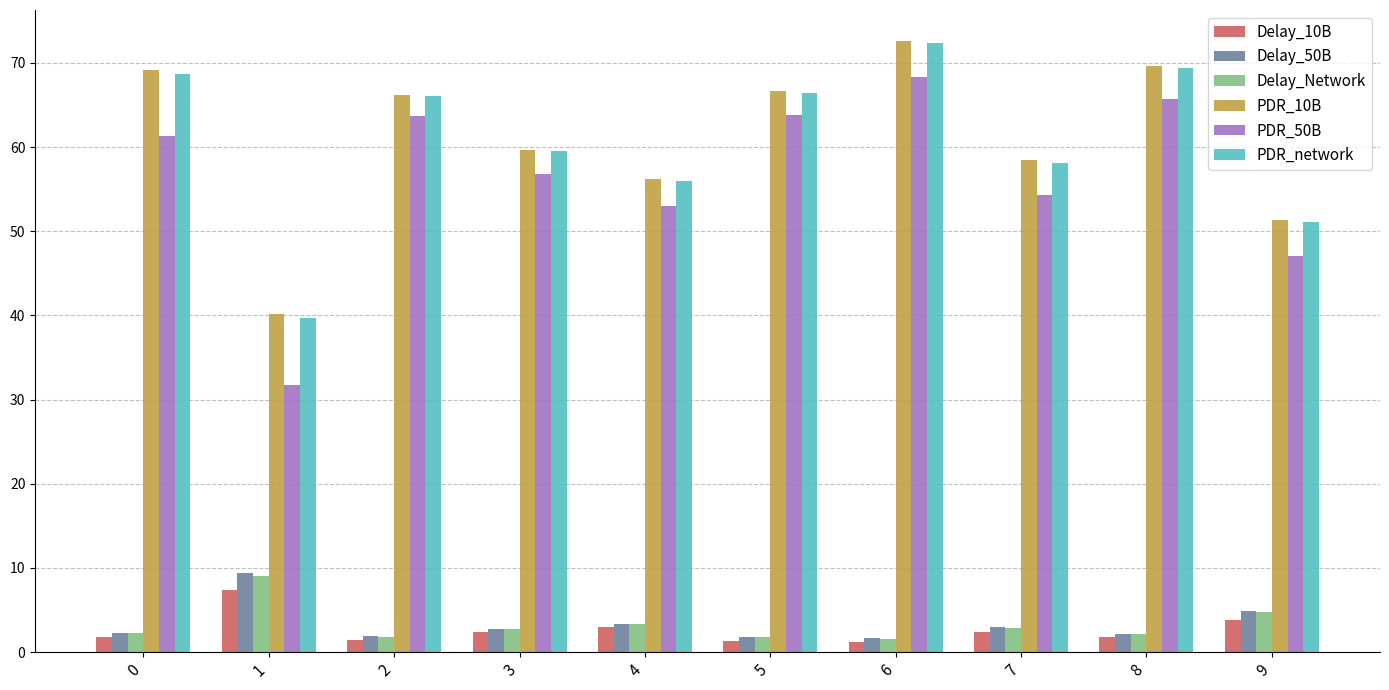

Which category has the highest value across all series?

6